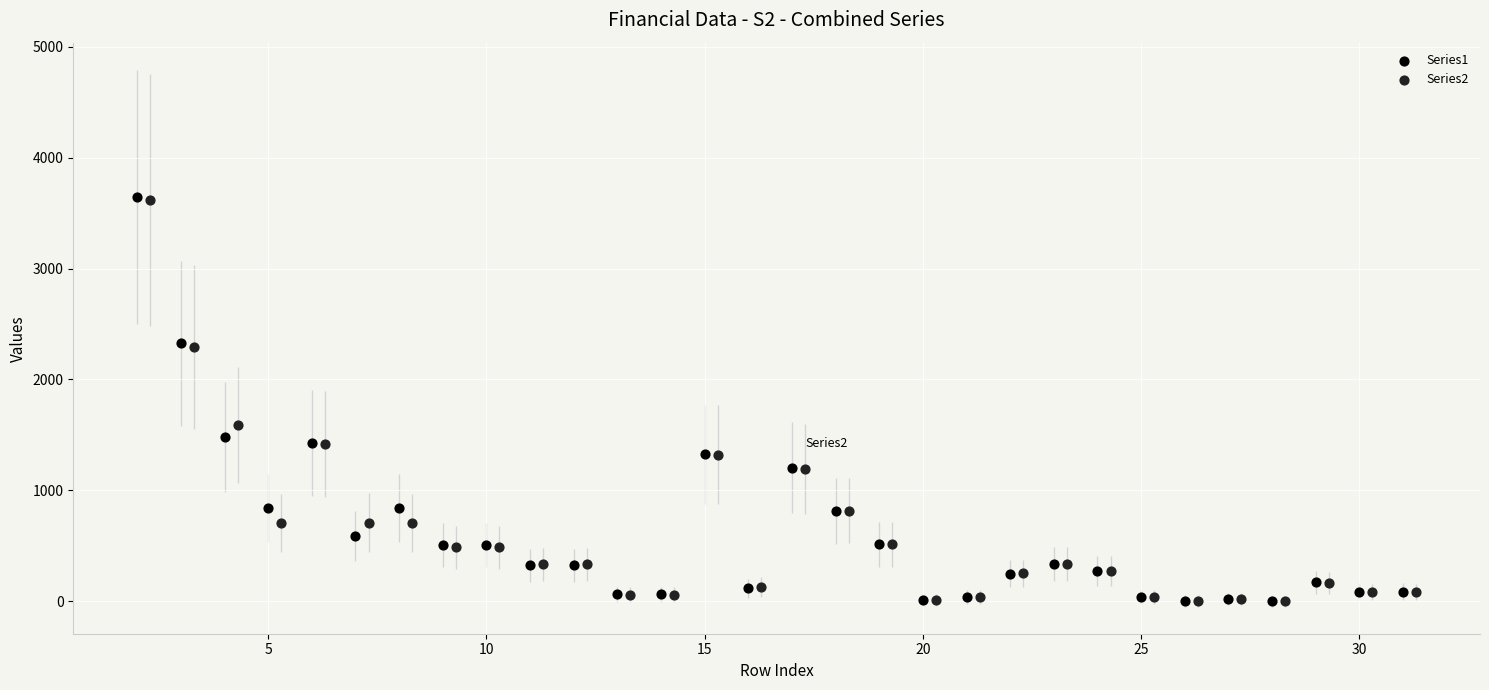

Which series has the widest spread of Y values?

Series1